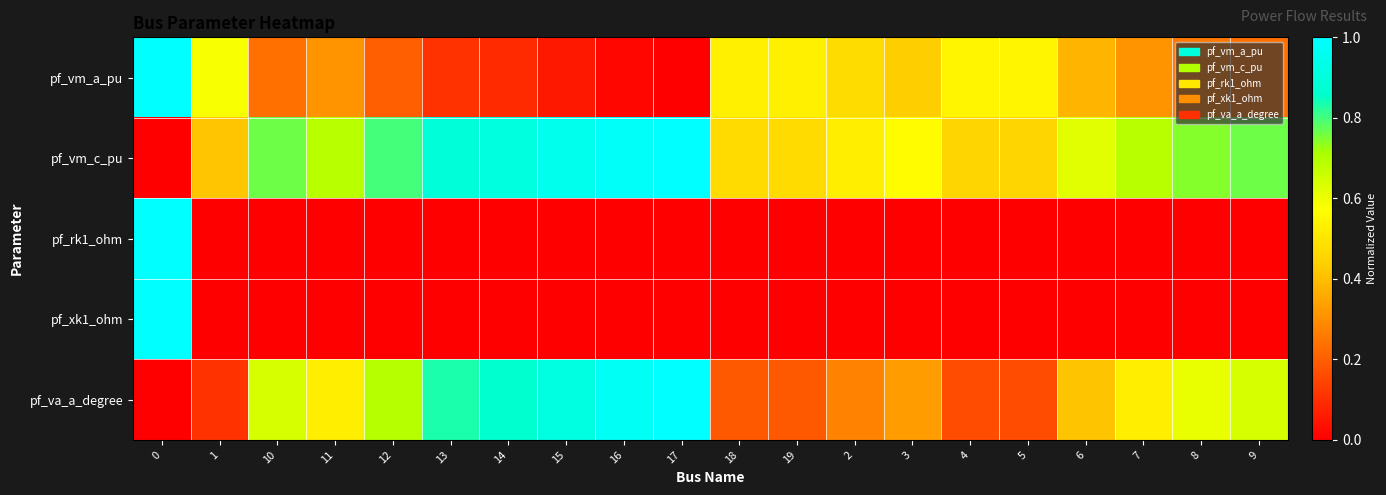

Reading right to left, what are all the values shown in this chart?

pf_vm_a_pu: 9=0.2	8=0.3	7=0.3	6=0.4	5=0.5	4=0.5	3=0.4	2=0.5	19=0.5	18=0.5	17=0.0	16=0.0	15=0.1	14=0.1	13=0.1	12=0.2	11=0.3	10=0.2	1=0.6	0=1.0
pf_vm_c_pu: 9=0.8	8=0.7	7=0.7	6=0.6	5=0.5	4=0.5	3=0.6	2=0.5	19=0.5	18=0.5	17=1.0	16=1.0	15=0.9	14=0.9	13=0.9	12=0.8	11=0.7	10=0.8	1=0.4	0=0.0
pf_rk1_ohm: 9=0.0	8=0.0	7=0.0	6=0.0	5=0.0	4=0.0	3=0.0	2=0.0	19=0.0	18=0.0	17=0.0	16=0.0	15=0.0	14=0.0	13=0.0	12=0.0	11=0.0	10=0.0	1=0.0	0=1.0
pf_xk1_ohm: 9=0.0	8=0.0	7=0.0	6=0.0	5=0.0	4=0.0	3=0.0	2=0.0	19=0.0	18=0.0	17=0.0	16=0.0	15=0.0	14=0.0	13=0.0	12=0.0	11=0.0	10=0.0	1=0.0	0=1.0
pf_va_a_degree: 9=0.6	8=0.6	7=0.5	6=0.4	5=0.2	4=0.2	3=0.3	2=0.3	19=0.2	18=0.2	17=1.0	16=1.0	15=0.9	14=0.9	13=0.8	12=0.7	11=0.5	10=0.6	1=0.1	0=0.0